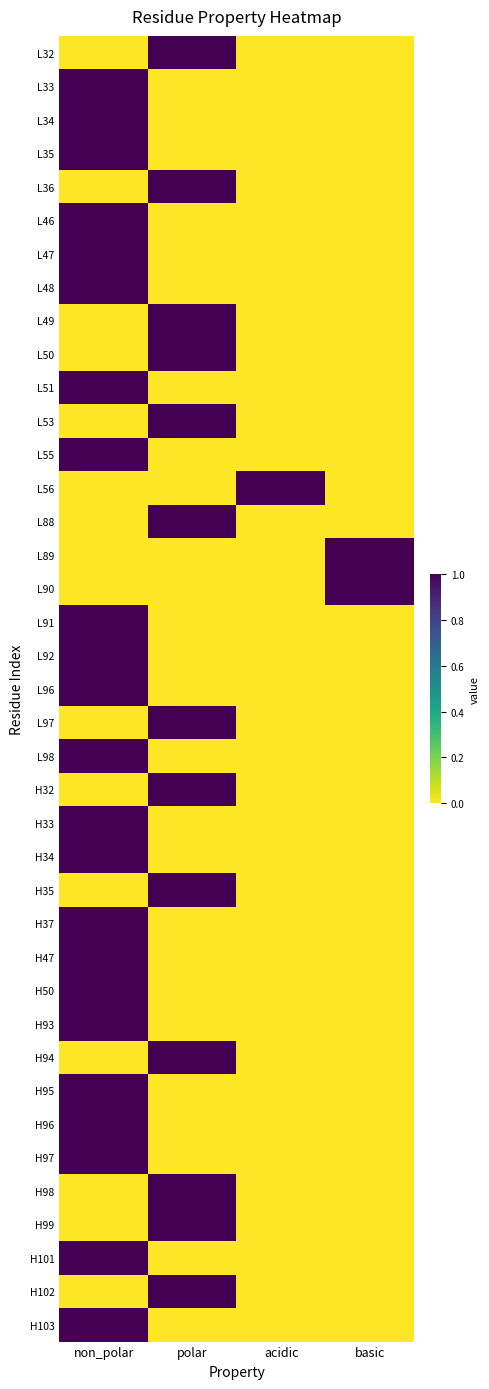

Between polar and acidic, which is larger?

polar